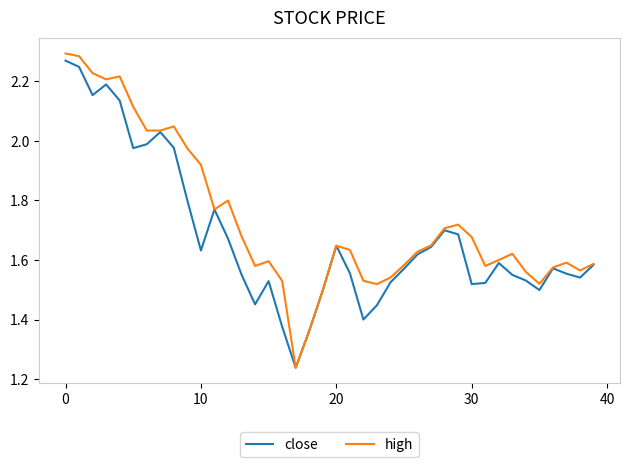

Which series has the largest total across all categories?

high